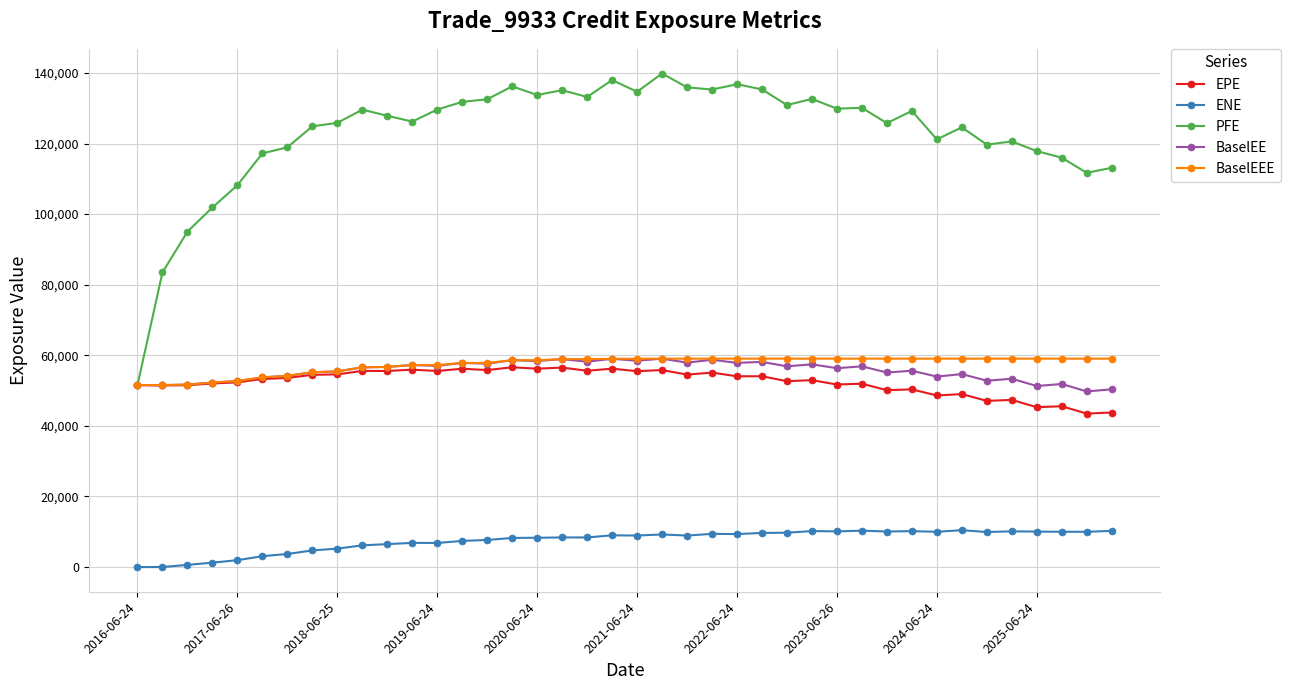

What is the value of the BaselEE point at the 12th from the left?

57243.2